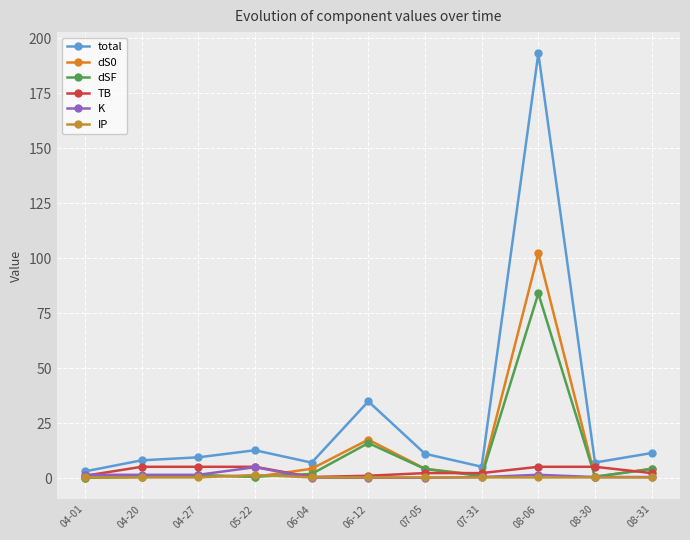

The total series shows 9.4 at 04-27. True or false?

True